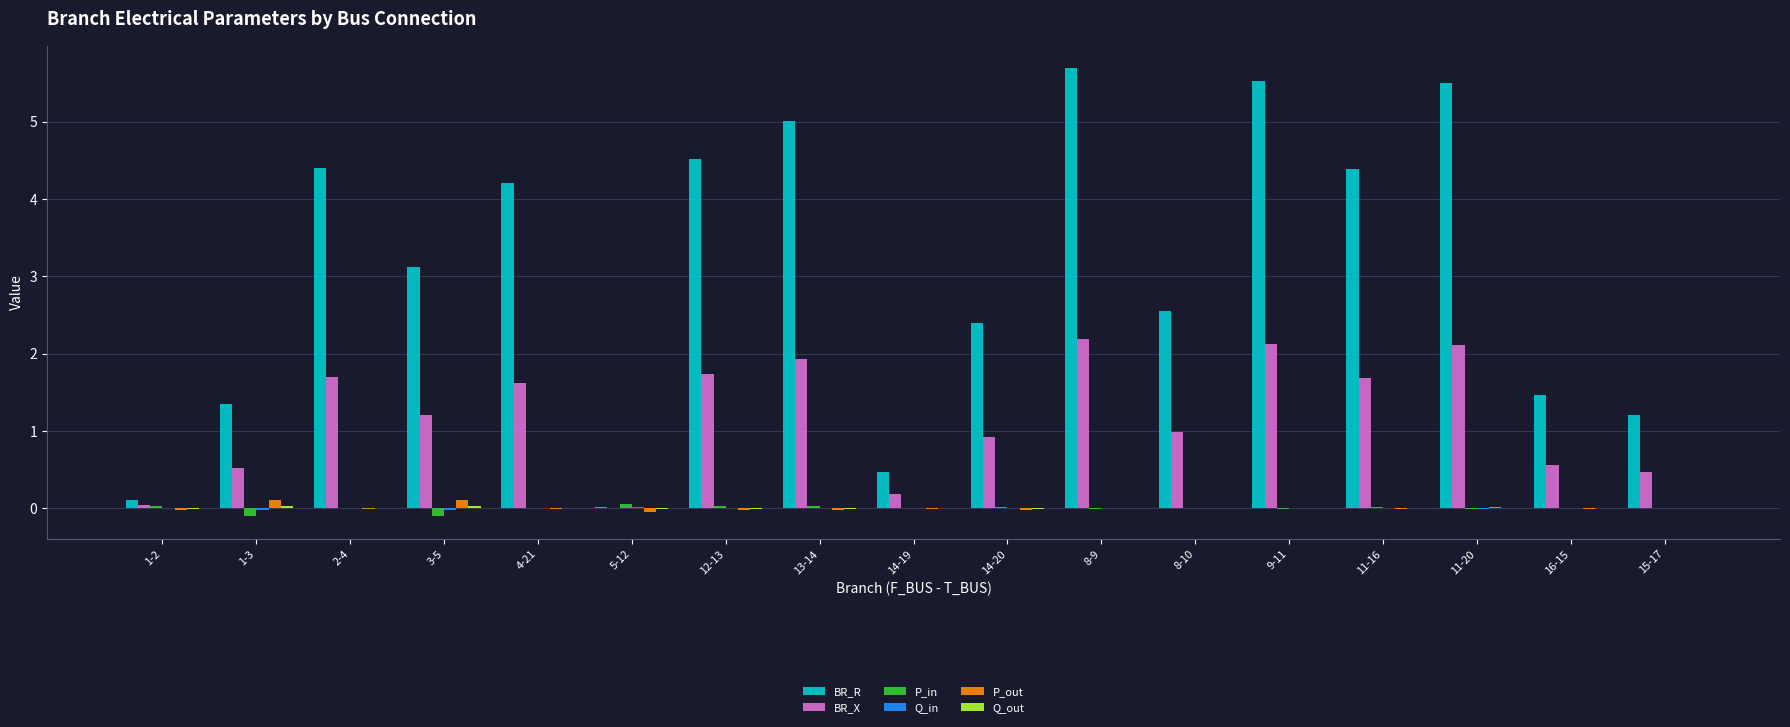

Which series has the largest total across all categories?

BR_R